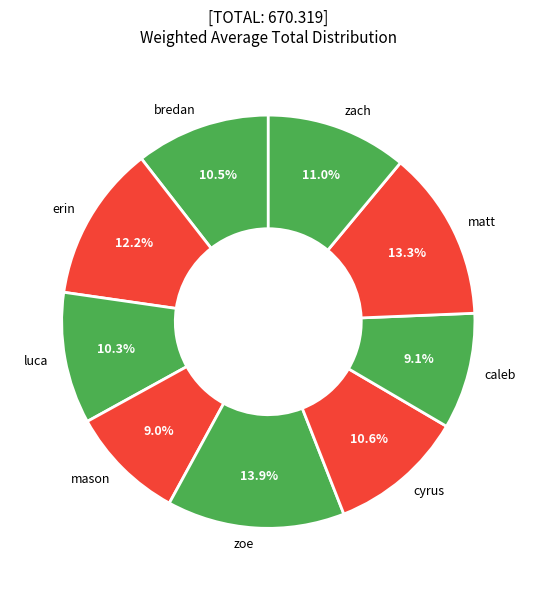

Count the number of slices in the pie.

9